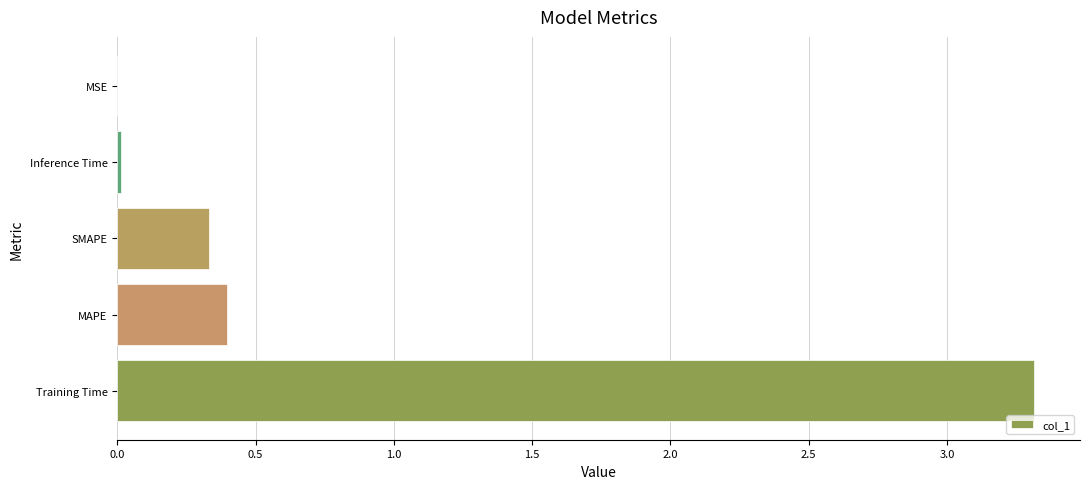

The chart shows a value of 0.0 at Inference Time. True or false?

True